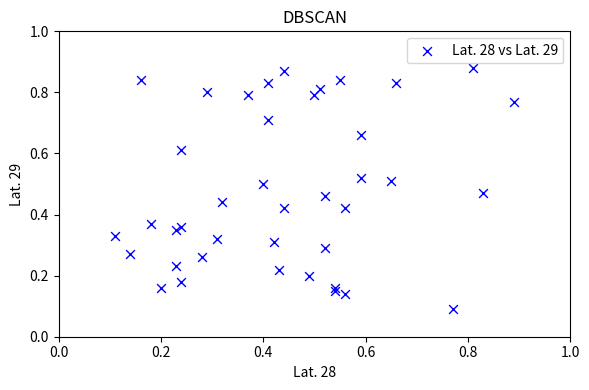

How many data points are displayed?

40